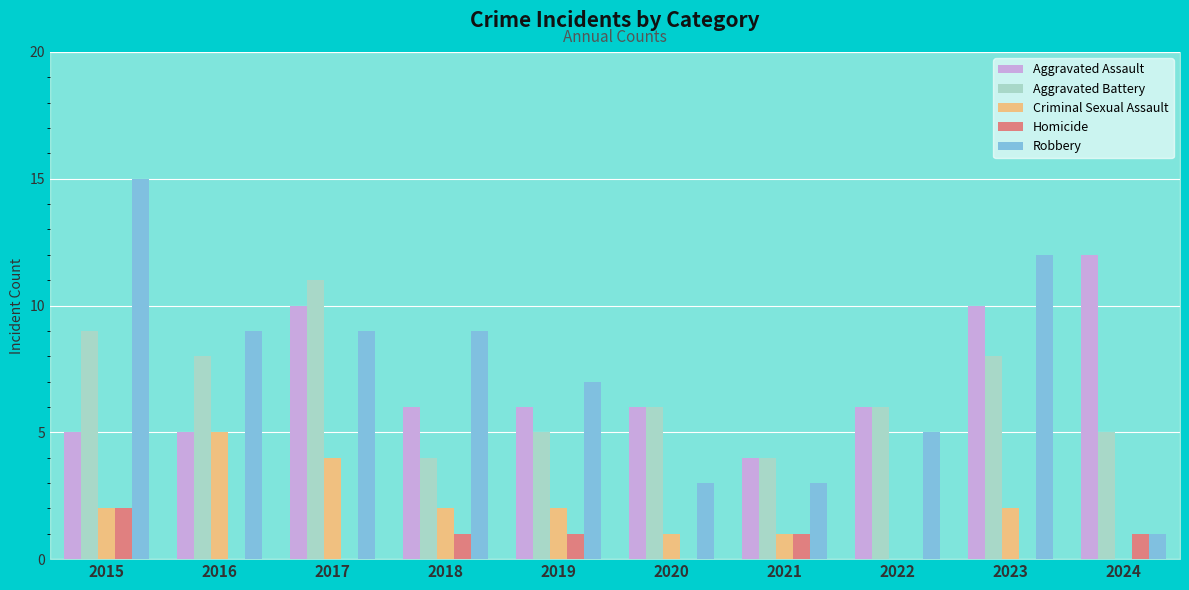

What is the greatest value displayed?

15